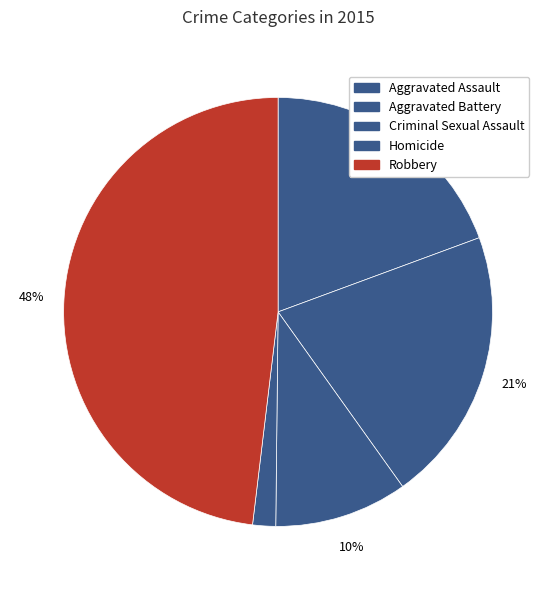

What percentage do Homicide and Robbery together represent?

49.8%